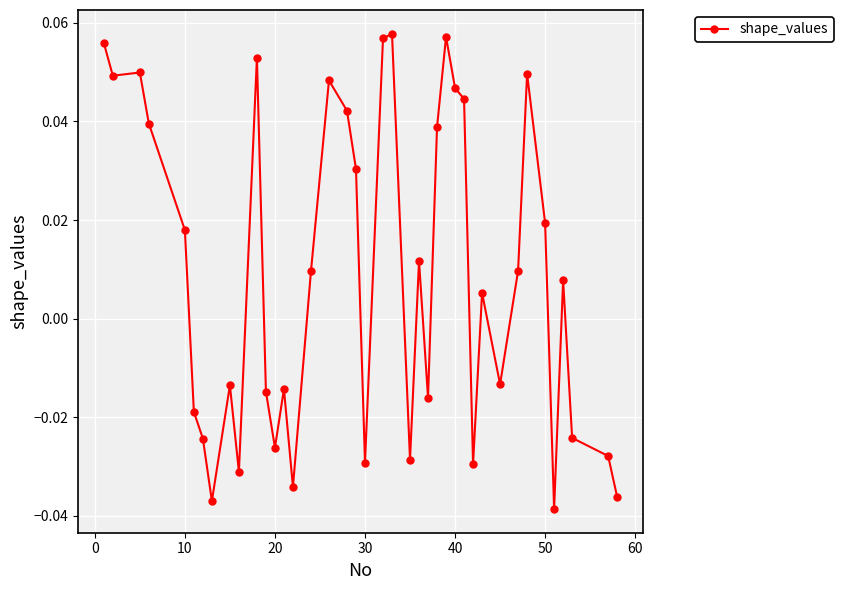

How many categories are shown in the chart?

40